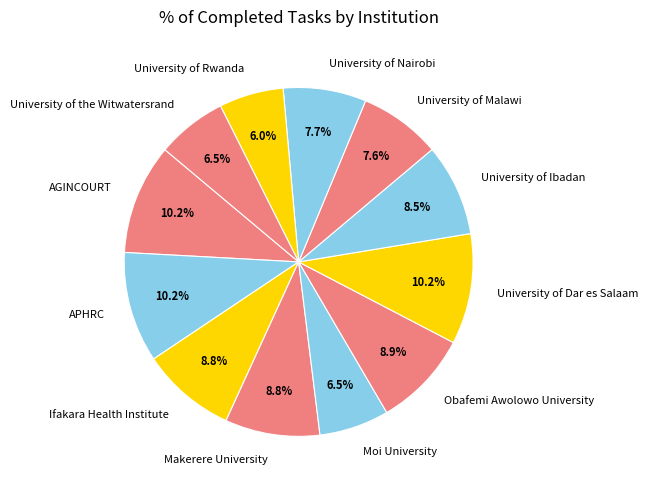

Approximately how many times larger is the value at Obafemi Awolowo University compared to APHRC?

0.9